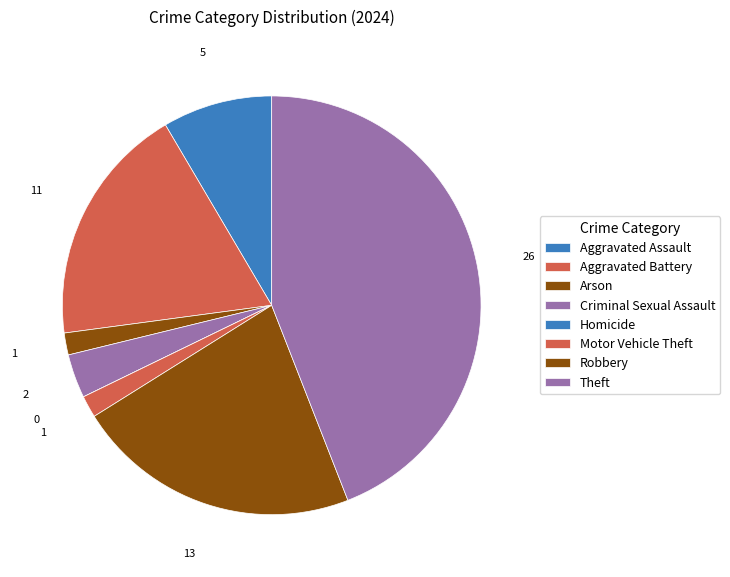

Rank the categories by value from highest to lowest.

Theft, Robbery, Aggravated Battery, Aggravated Assault, Criminal Sexual Assault, Arson, Motor Vehicle Theft, Homicide